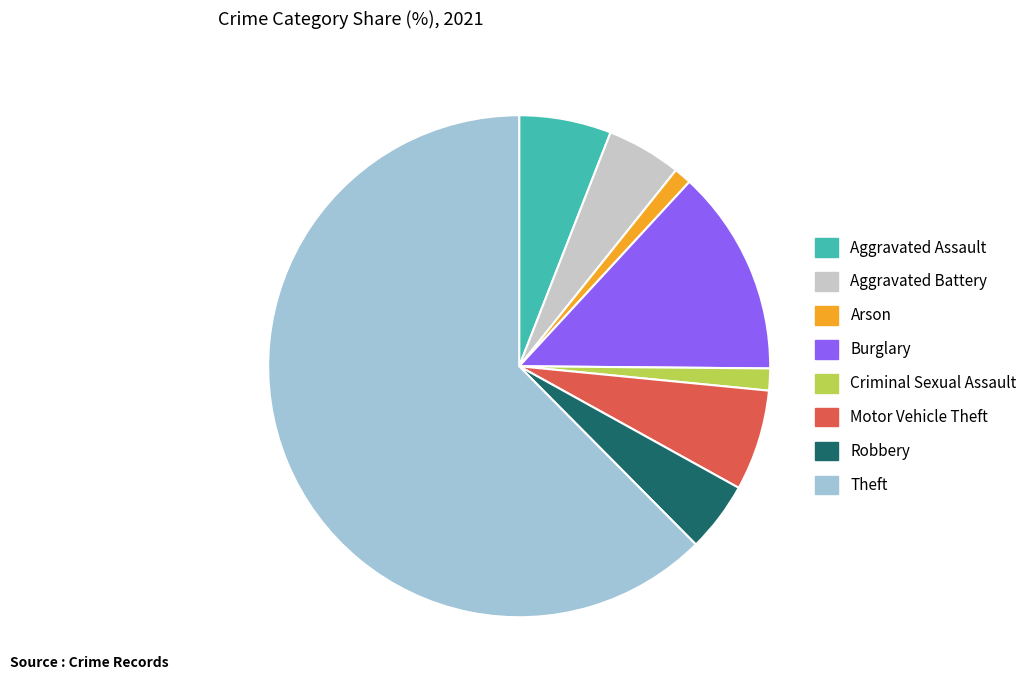

What is the ratio of the value at Aggravated Battery to the value at Criminal Sexual Assault?

3.4